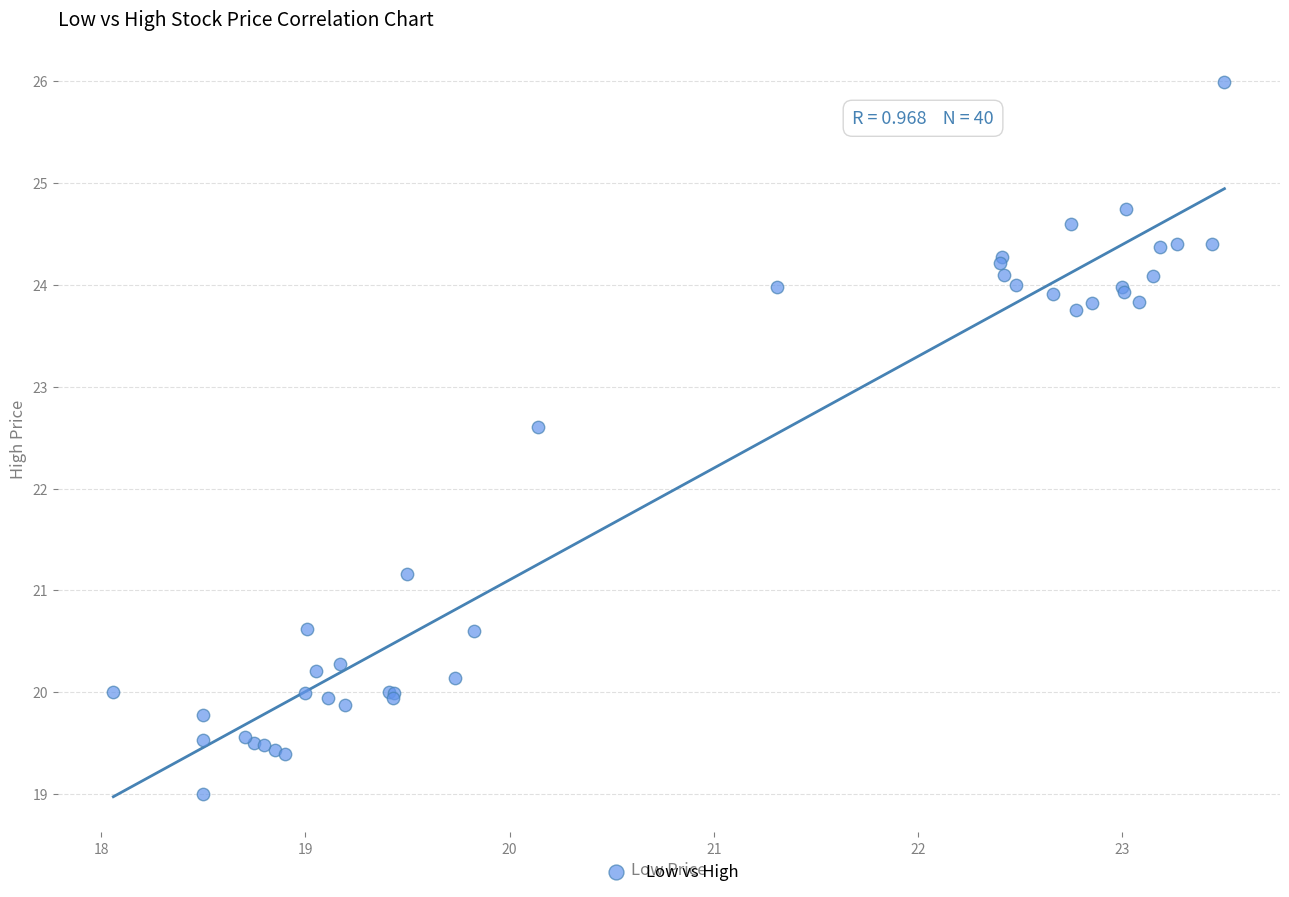

What Y value in the scatter plot is closest to 22?

22.6